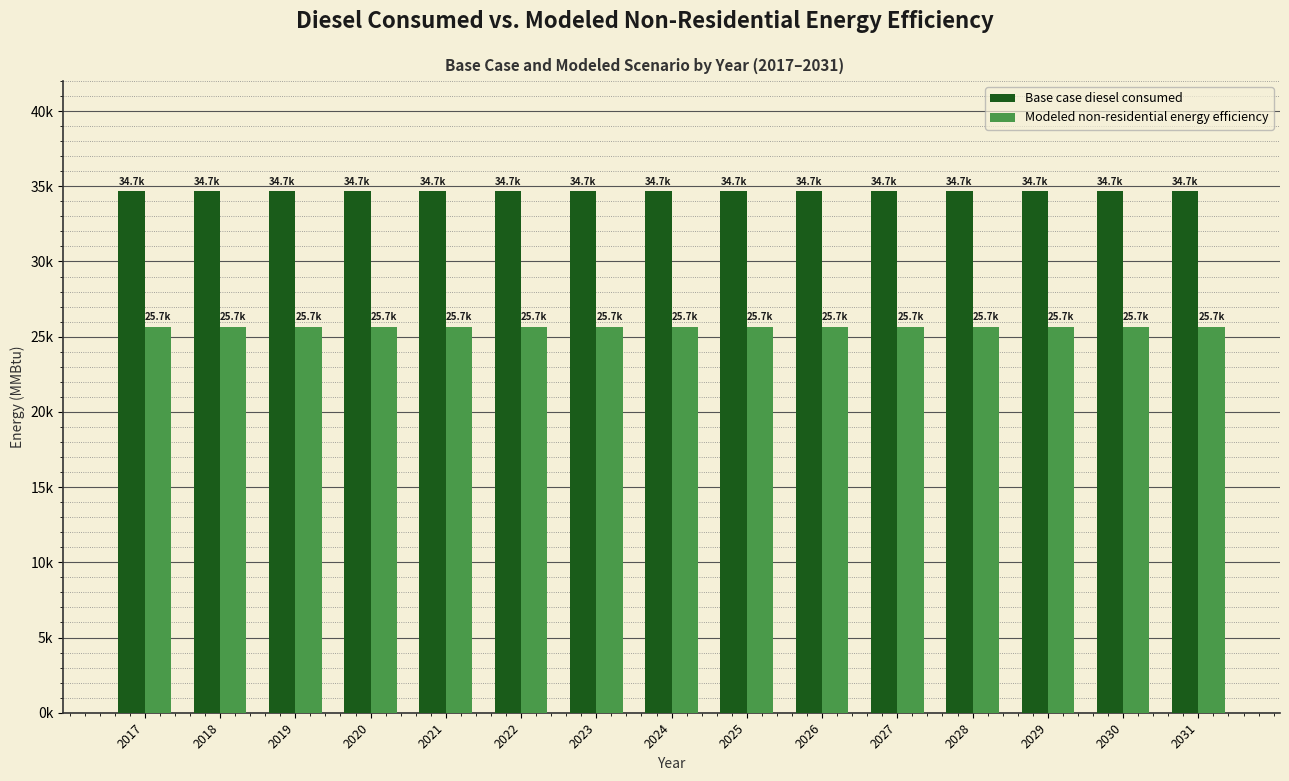

What are all the series names shown in the legend?

Base case diesel consumed, Modeled non-residential energy efficiency